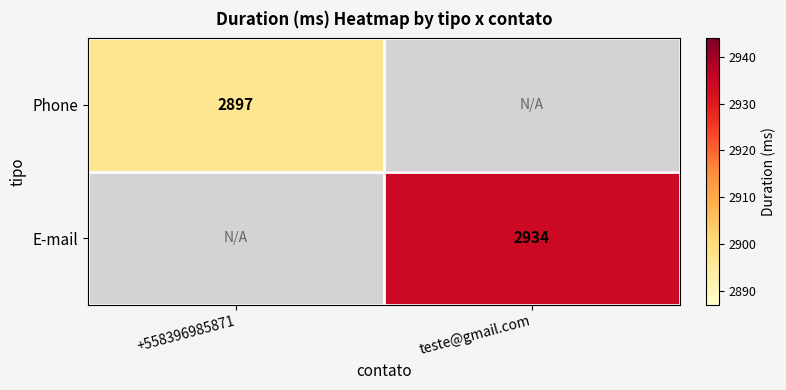

Is it true that E-mail equals 1116 at teste@gmail.com?

False